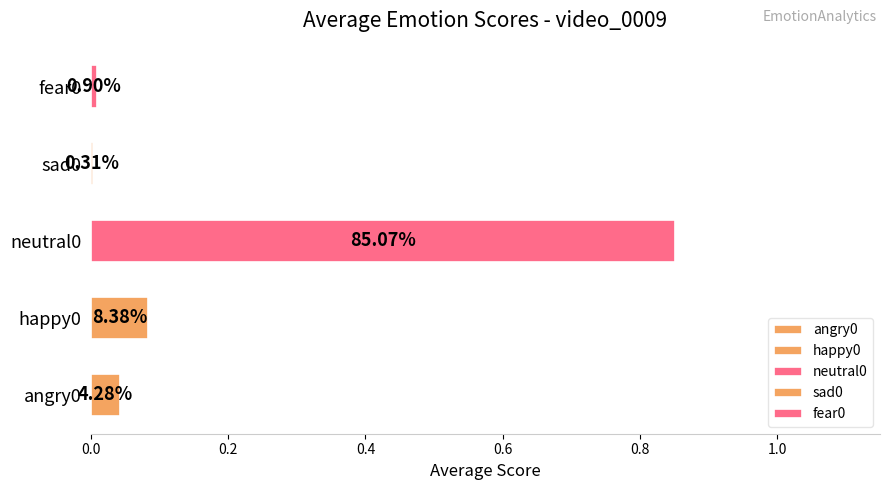

Between 1 and 11, which series saw the biggest shift?

neutral0